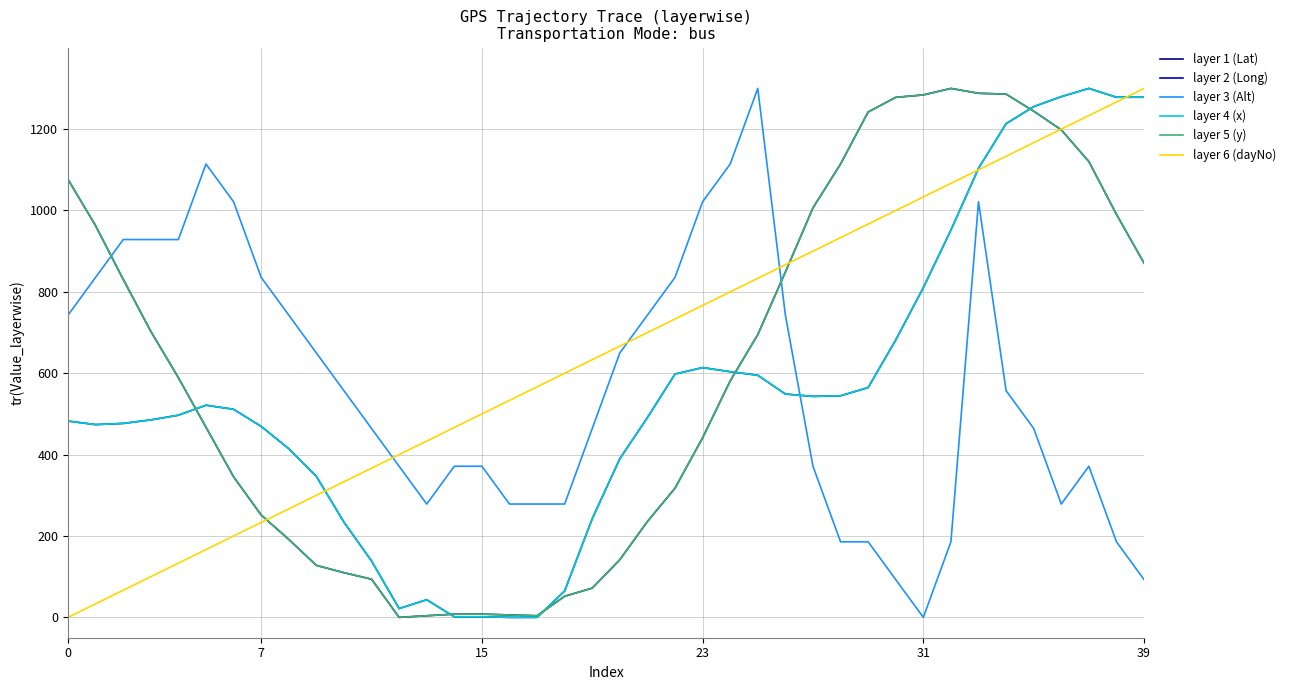

What is the greatest value displayed?

1300.0